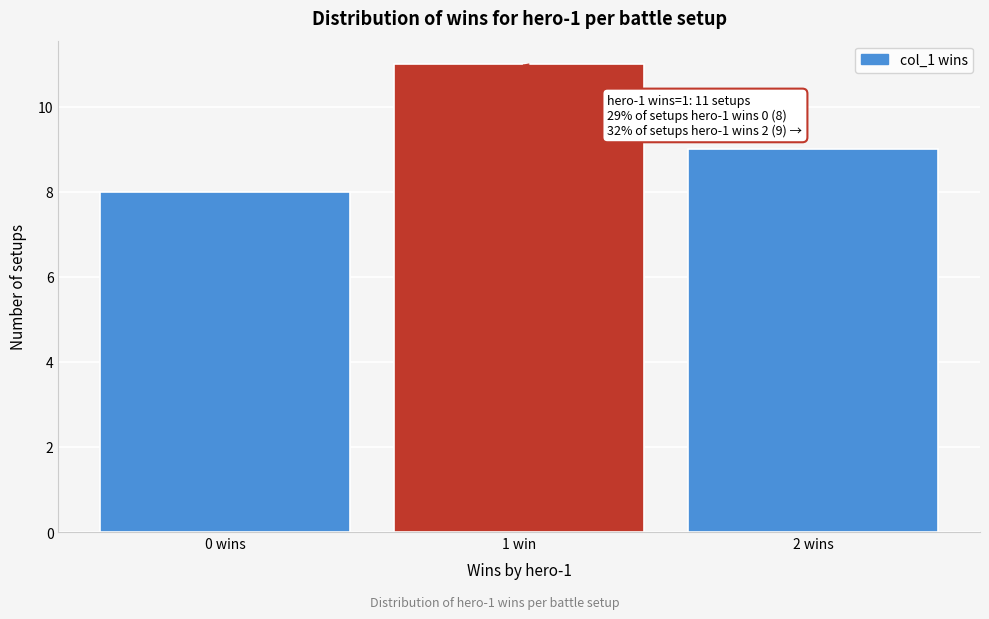

Reading left to right, transcribe all the data shown in this chart.

8	11	9